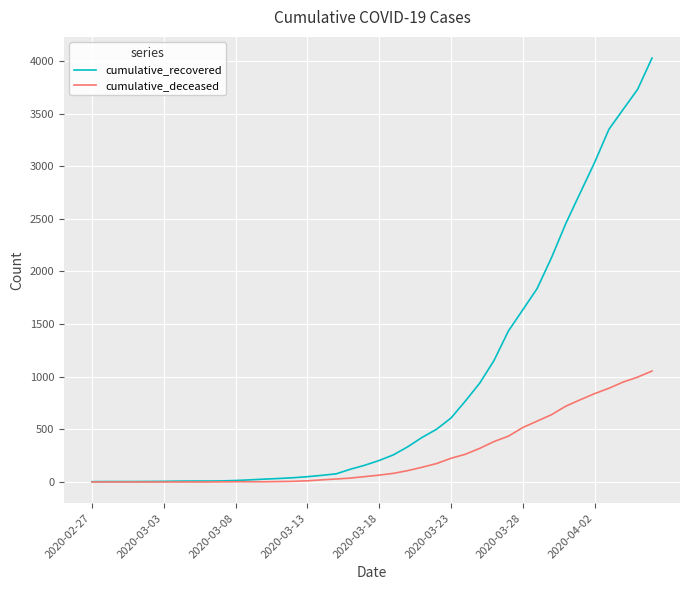

Which series has the largest total across all categories?

cumulative_recovered